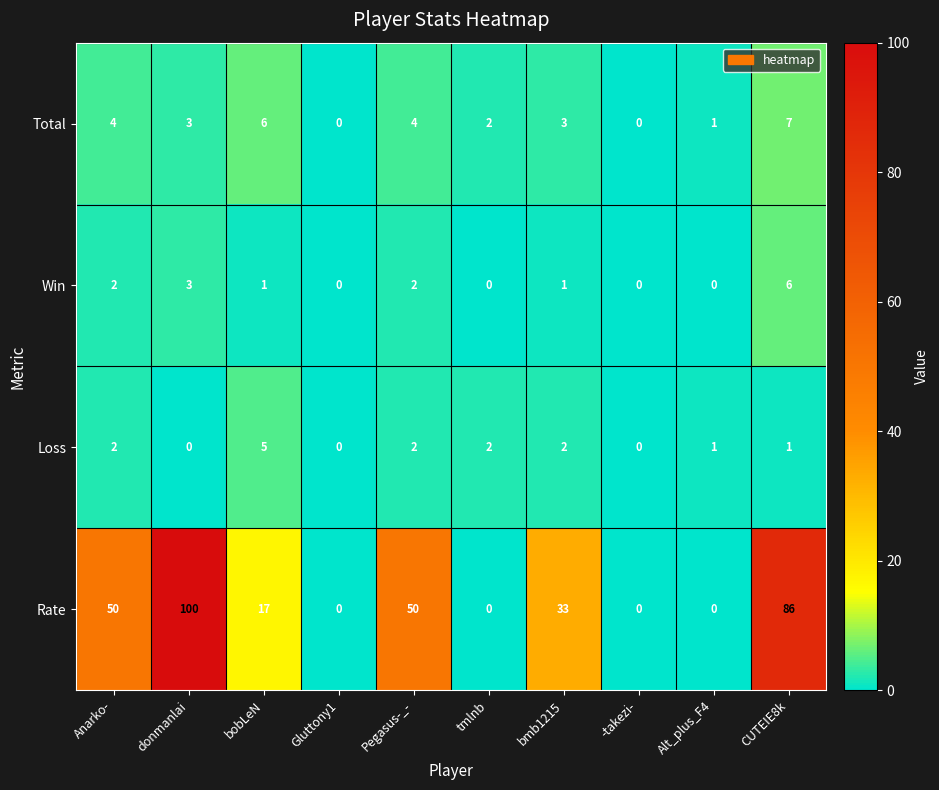

How many data points does each series have?

10